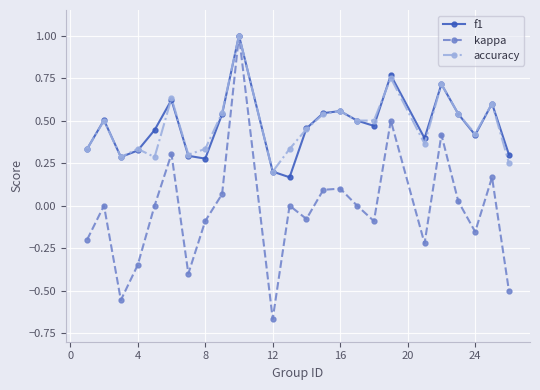

Which series has the widest spread of values?

kappa